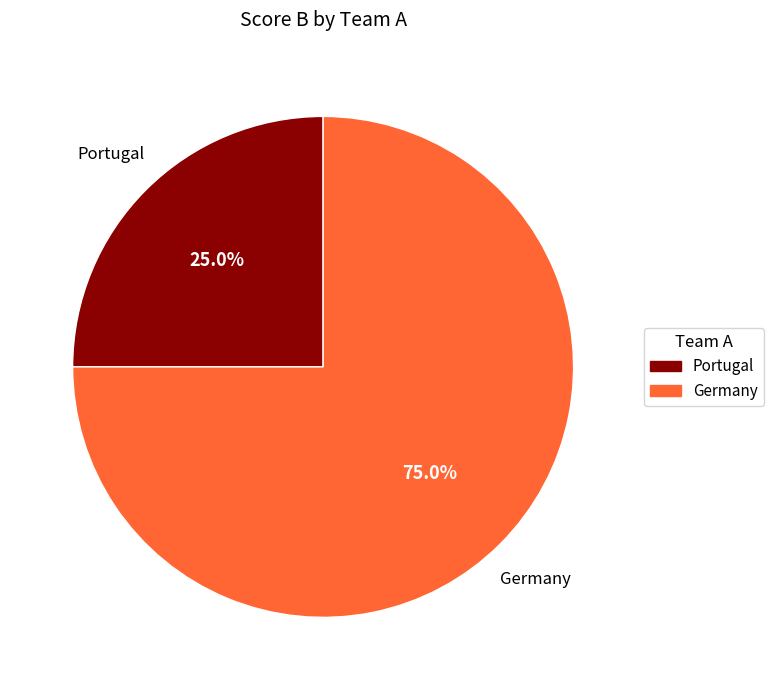

Do Portugal and Germany together represent more than half of the pie?

Yes